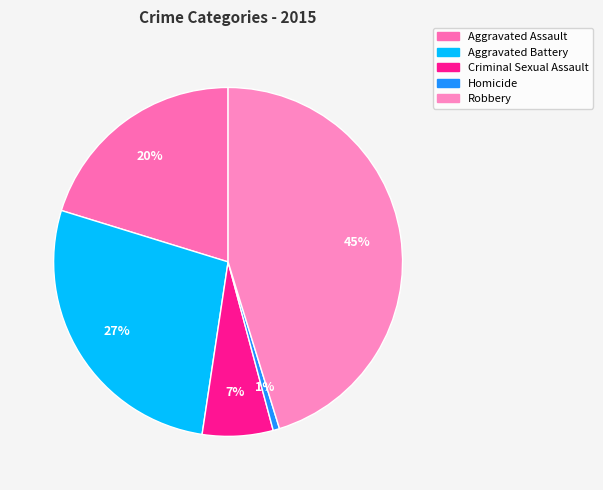

Is it true that Aggravated Assault is 20% of the pie?

True